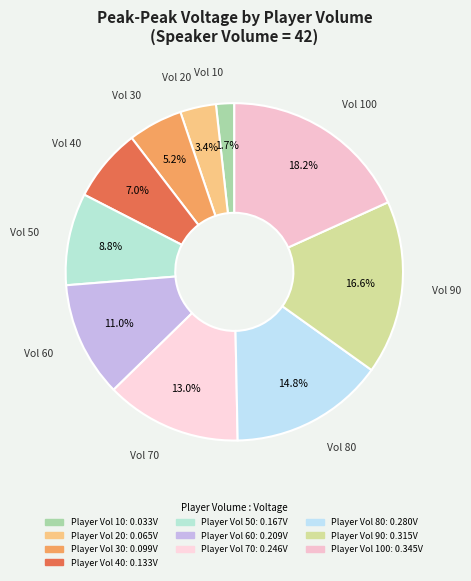

Rank the categories by value from highest to lowest.

100, 90, 80, 70, 60, 50, 40, 30, 20, 10